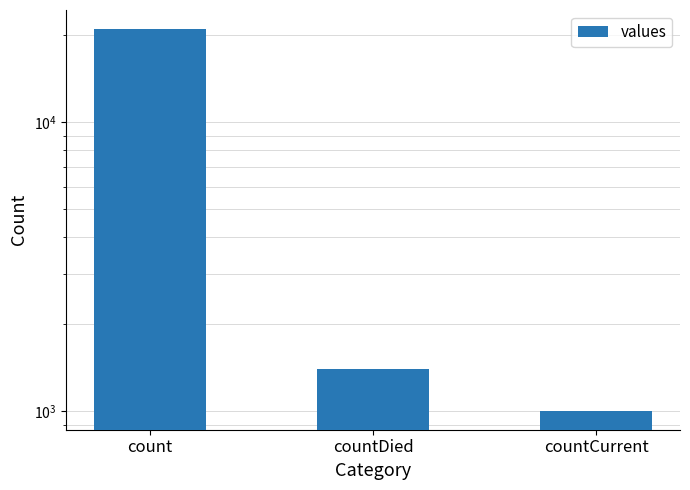

What is the label of the 2nd bar from the right?

countDied